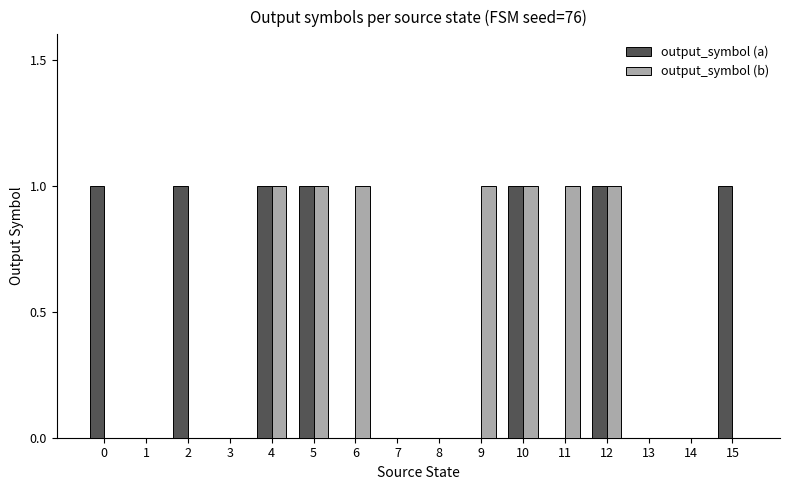

What is the sum of all output_symbol (b) values?

7